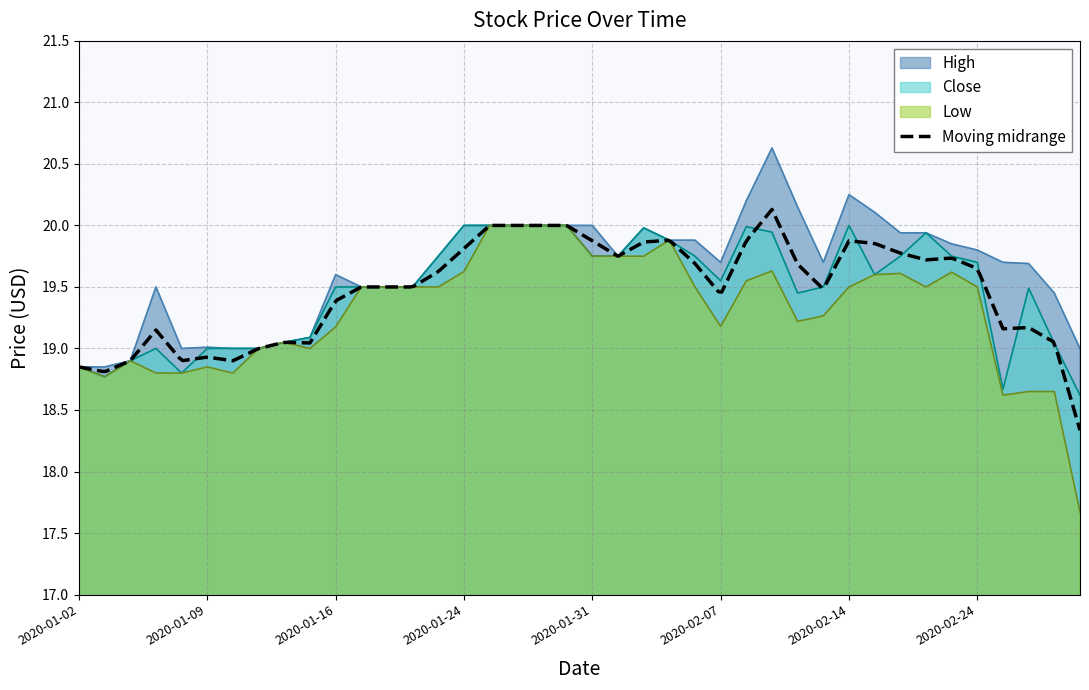

At which label is Close closest to 19?

2020-01-07